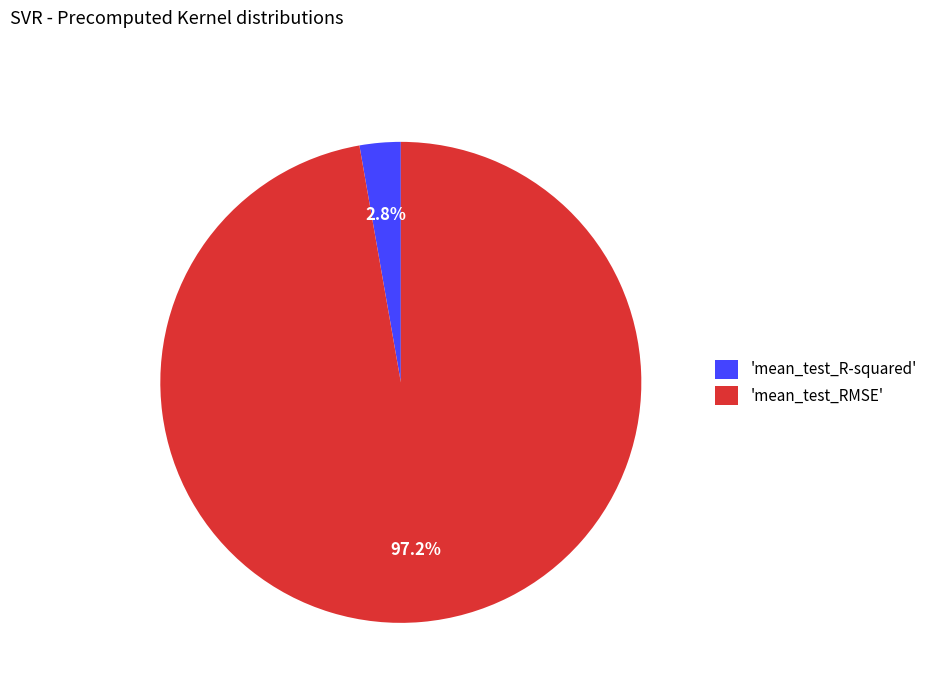

How many segments does this pie chart have?

2